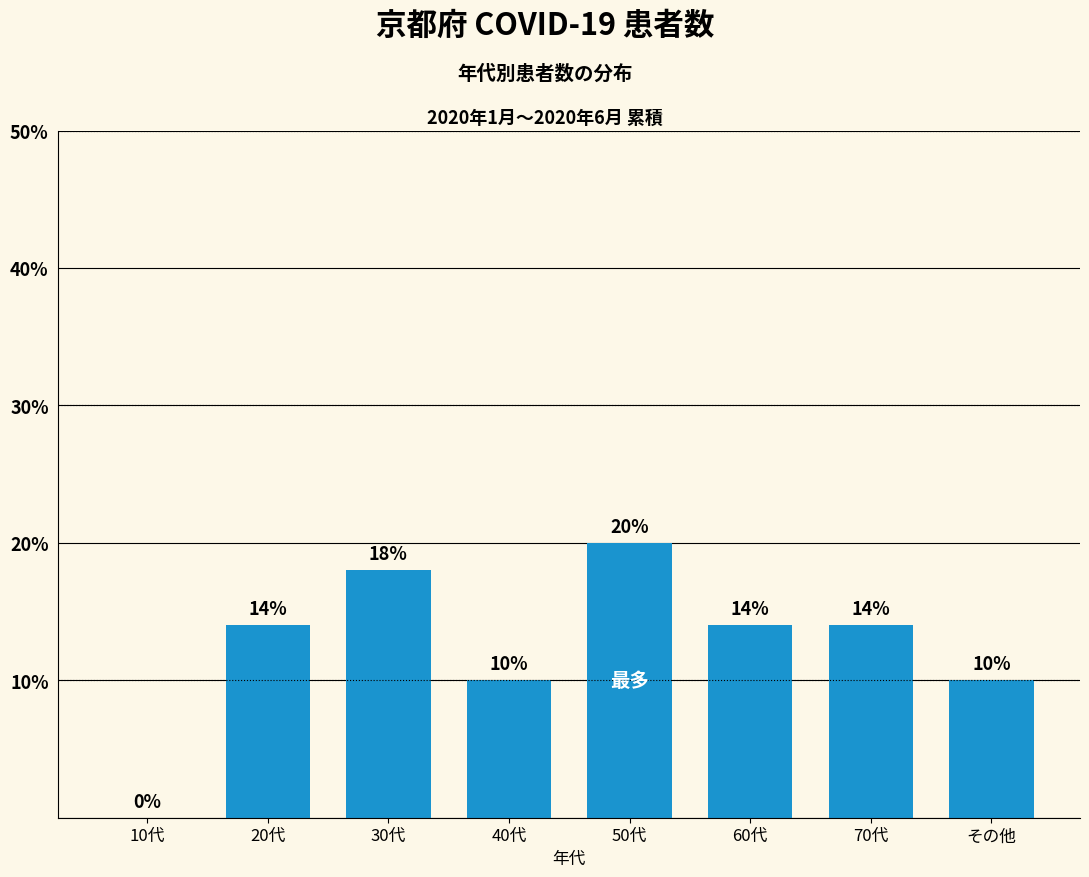

What value does the data have at 40代?

10.0